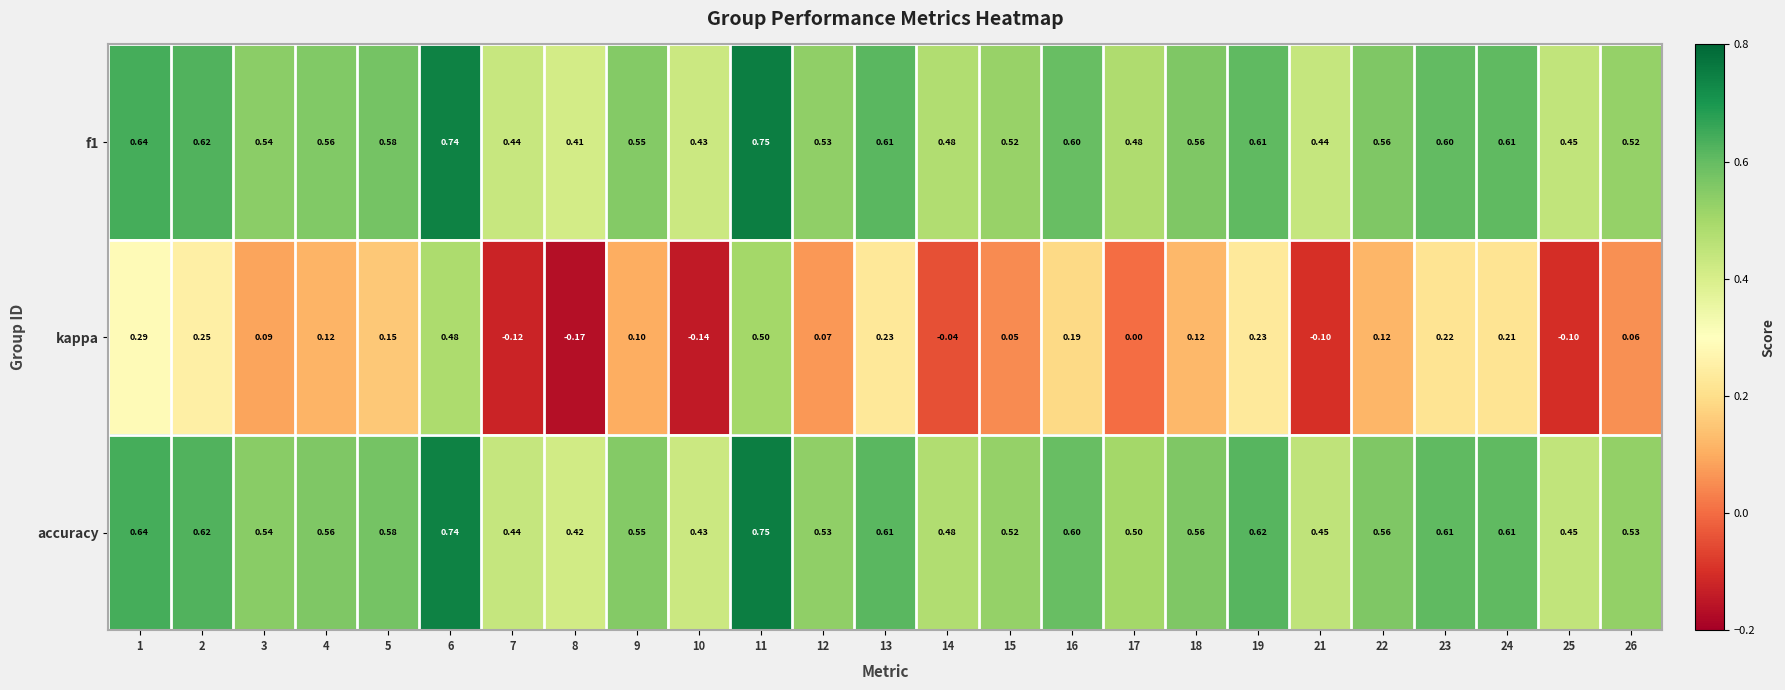

Between 5 and 26, which series saw the biggest shift?

kappa